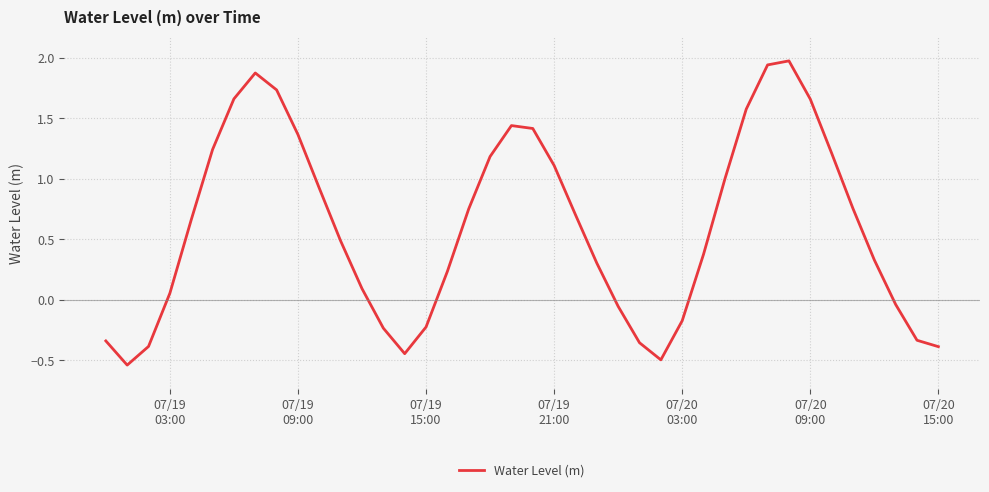

What is the maximum value shown in the chart?

2.0